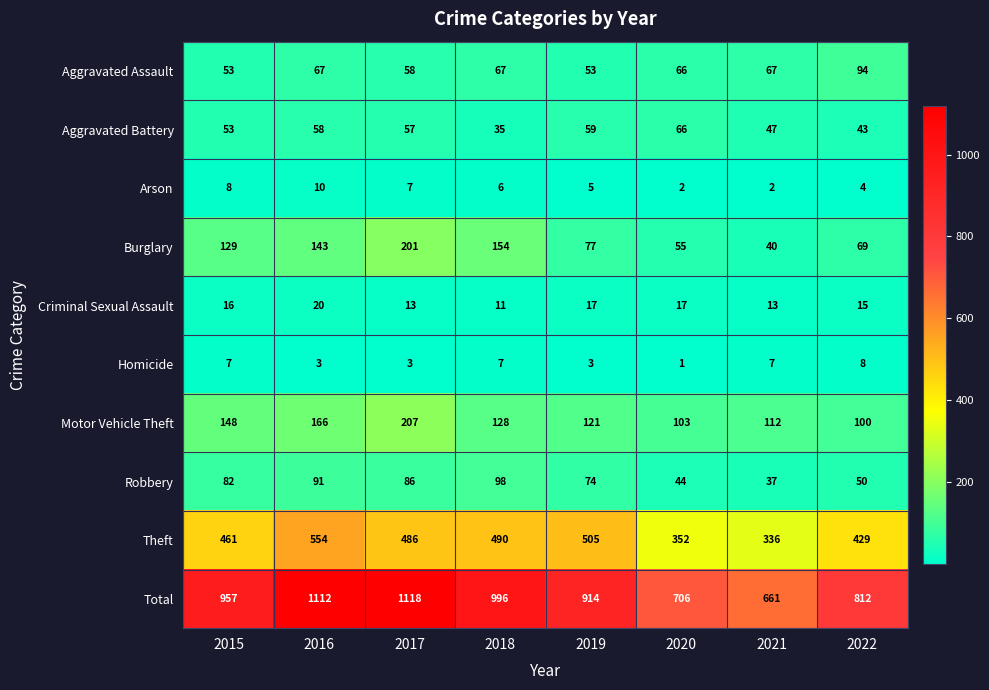

Which series has the widest spread of values?

Total